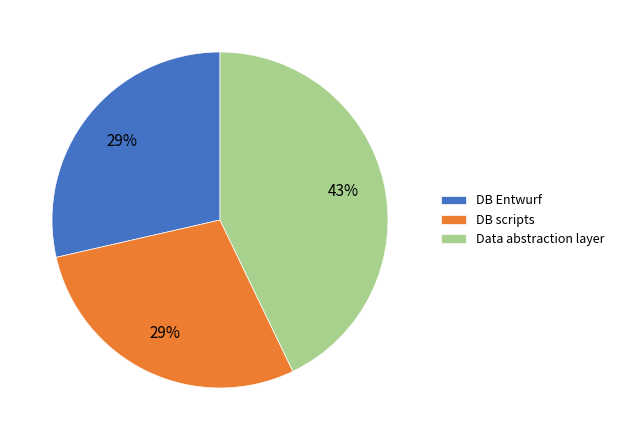

To the nearest percent, what percentage of the pie is DB Entwurf?

29%